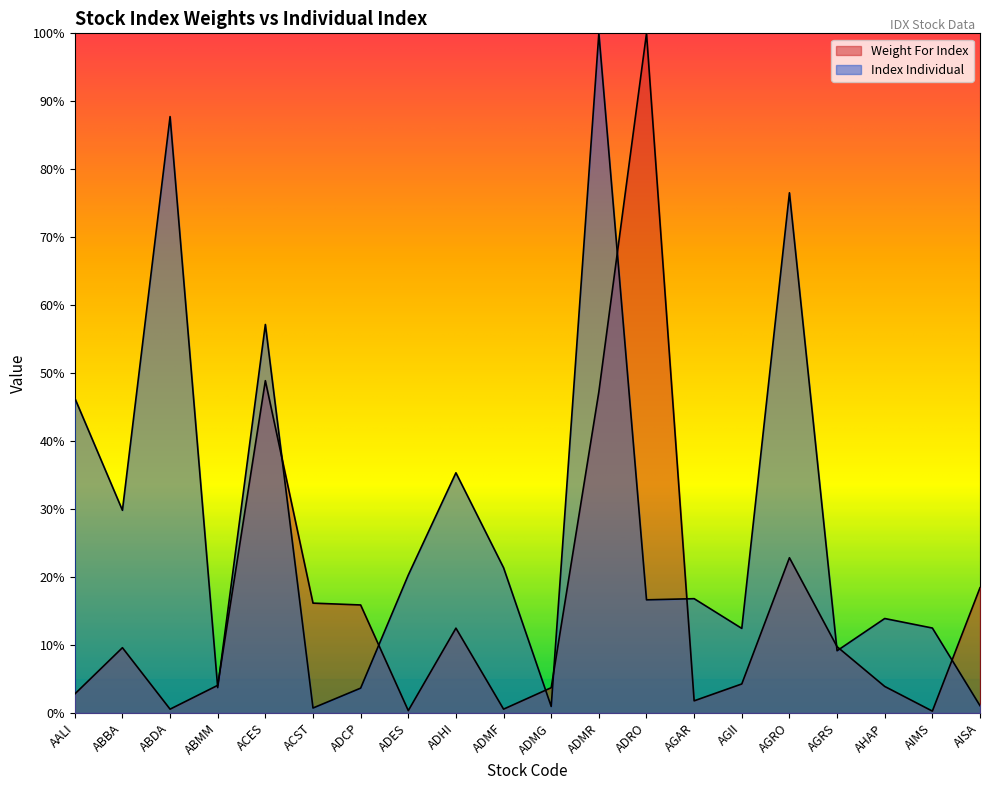

How many times do Index Individual and Weight For Index cross each other?

11